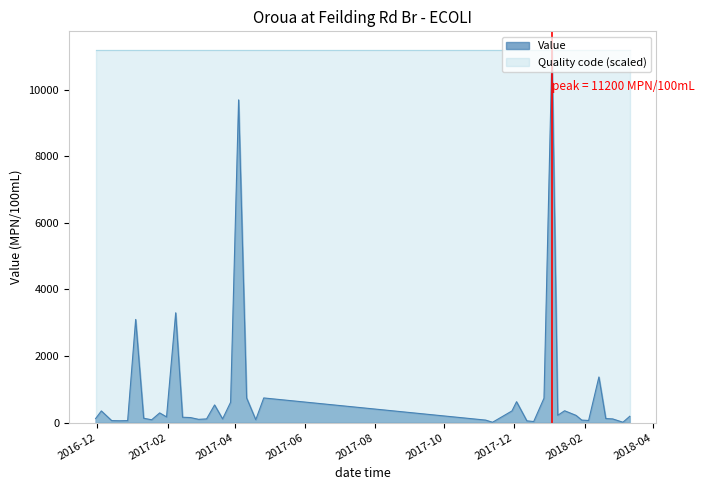

At which category does the chart reach its minimum across all series?

2017-11-12